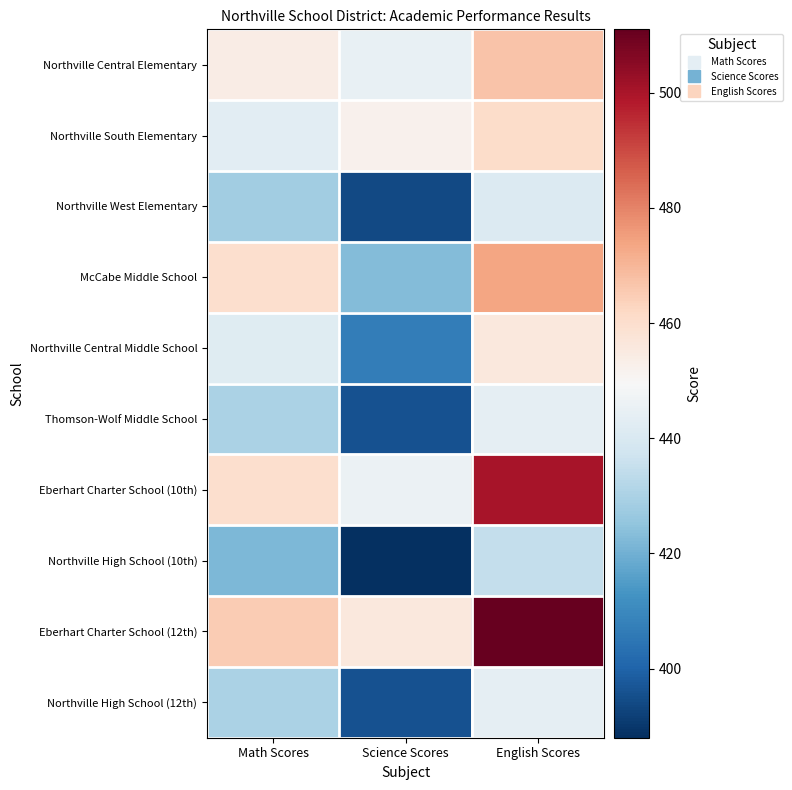

What is the spread (max minus min) of values at English Scores?

76